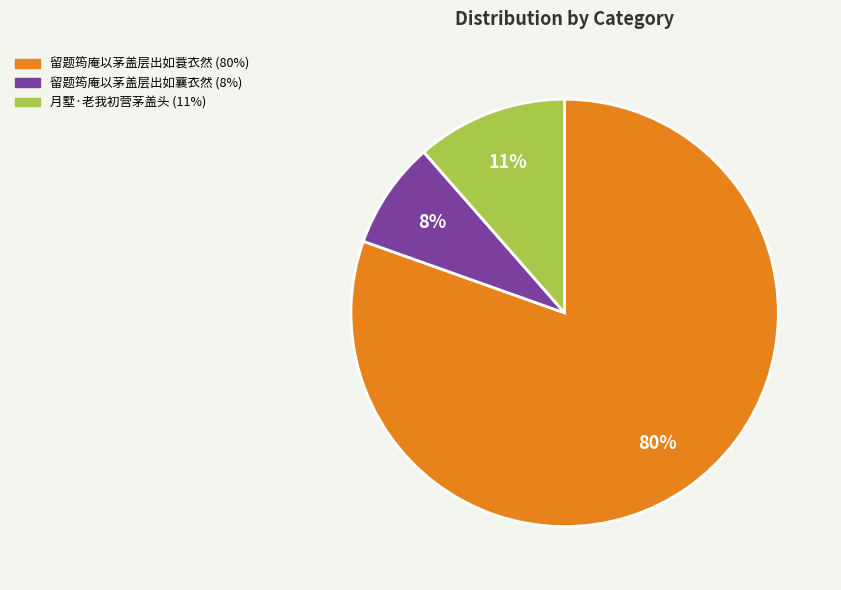

Is the sum of 月墅·老我初营茅盖头 and 留题筠庵以茅盖层出如蓑衣然 greater than half?

Yes